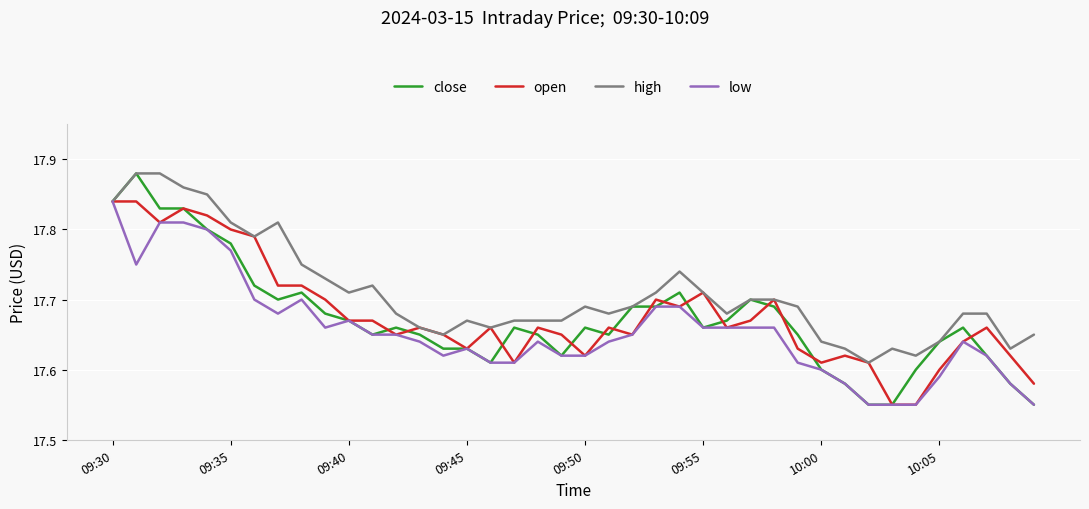

Which series has the largest range (max minus min)?

close